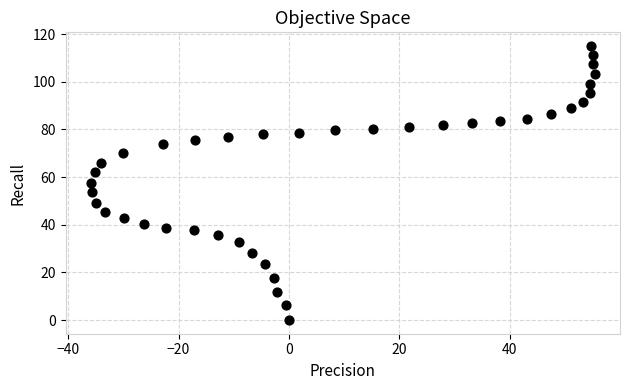

What is the range of X values (max minus min)?

91.3